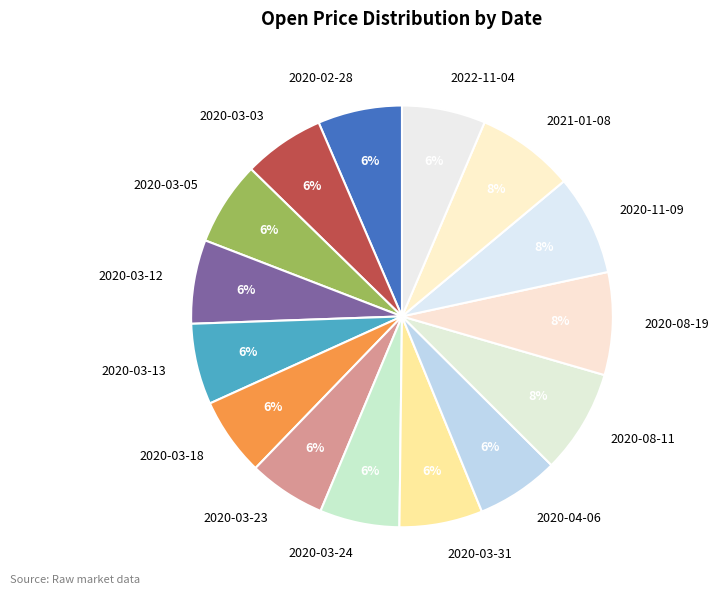

Does 2020-03-24 represent more than half of the total?

No